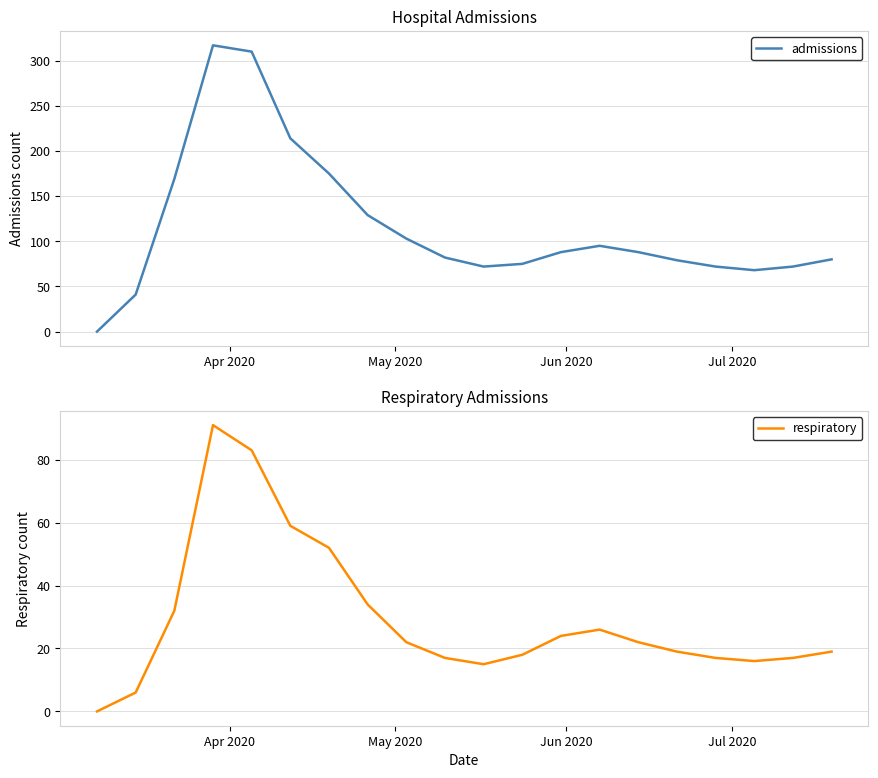

How many lines are shown in the chart?

2